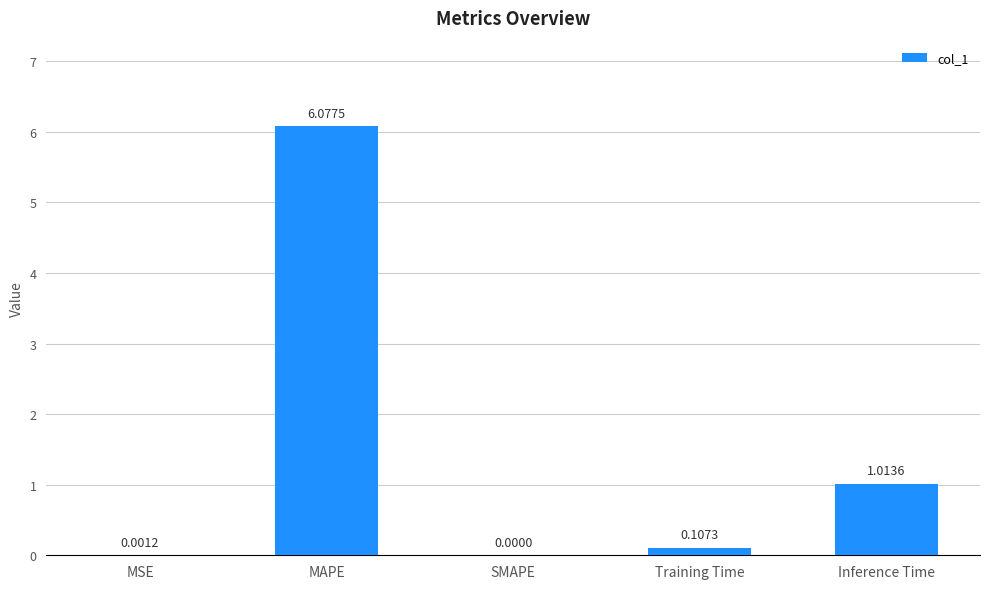

Where is the data nearest to the value 3?

Inference Time